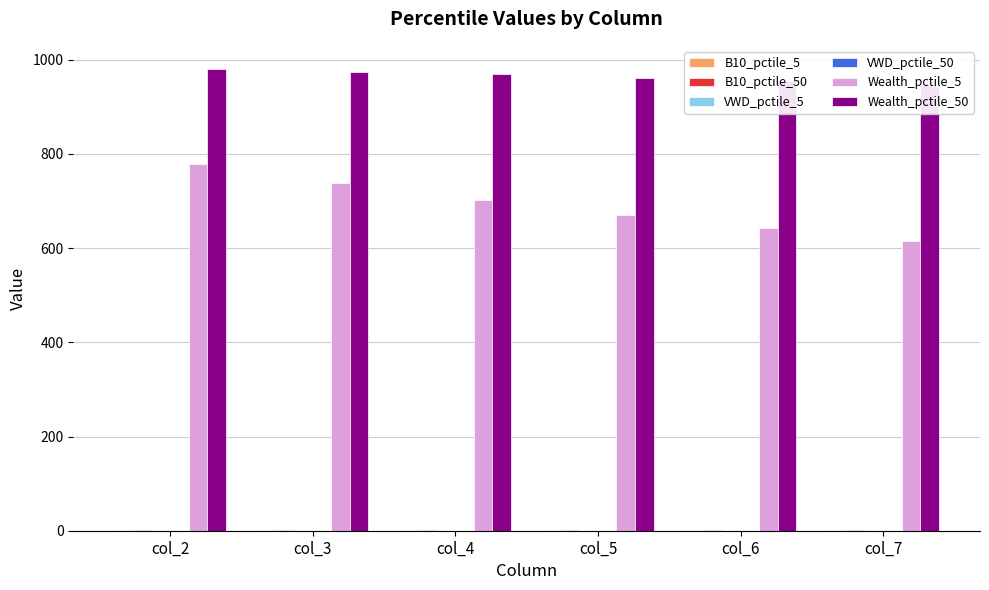

Reading left to right, extract all data points from this chart.

B10_pctile_5: 0.5	0.5	0.5	0.5	0.5	0.5
B10_pctile_50: 0.5	0.5	0.5	0.6	0.6	0.6
VWD_pctile_5: 0.4	0.3	0.3	0.3	0.3	0.3
VWD_pctile_50: 0.5	0.5	0.5	0.4	0.4	0.4
Wealth_pctile_5: 778.9	737.5	703.0	670.7	642.5	615.6
Wealth_pctile_50: 980.5	974.8	968.8	961.3	954.4	946.4